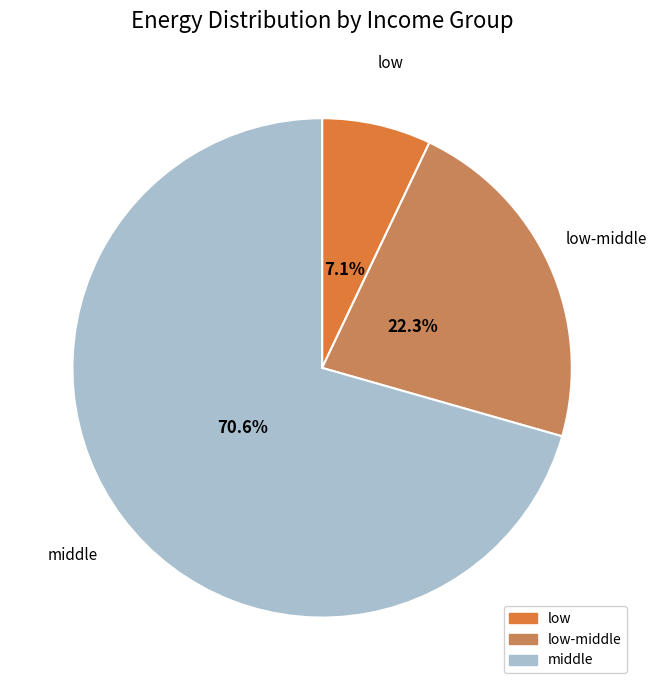

Is there any slice that represents more than half of the pie?

Yes